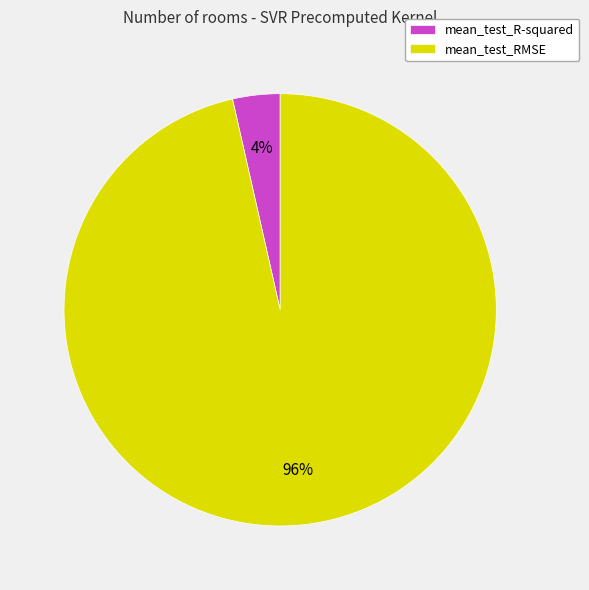

Does any single category account for the majority?

Yes